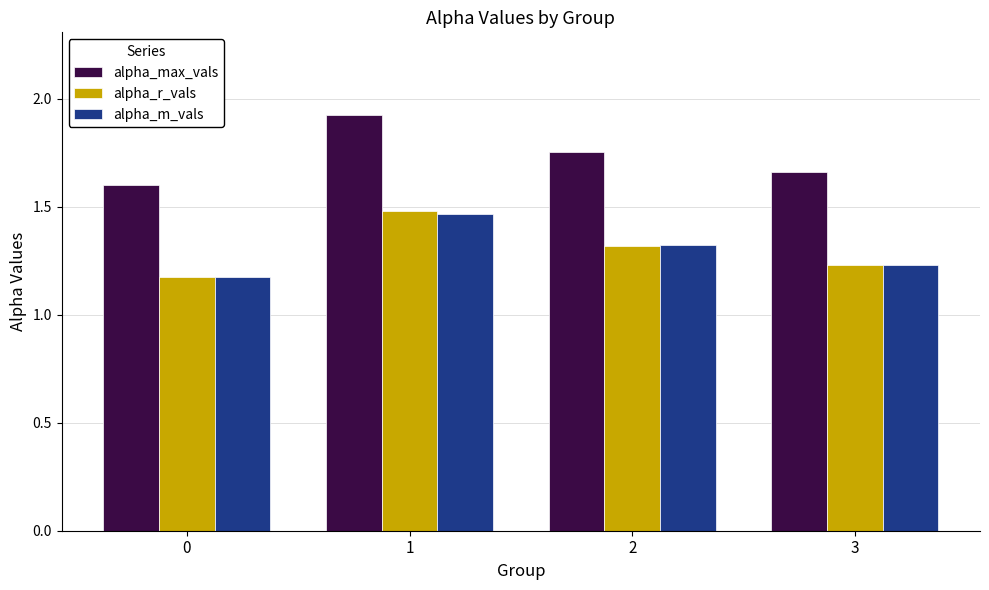

What are all the series names shown in the legend?

alpha_max_vals, alpha_r_vals, alpha_m_vals